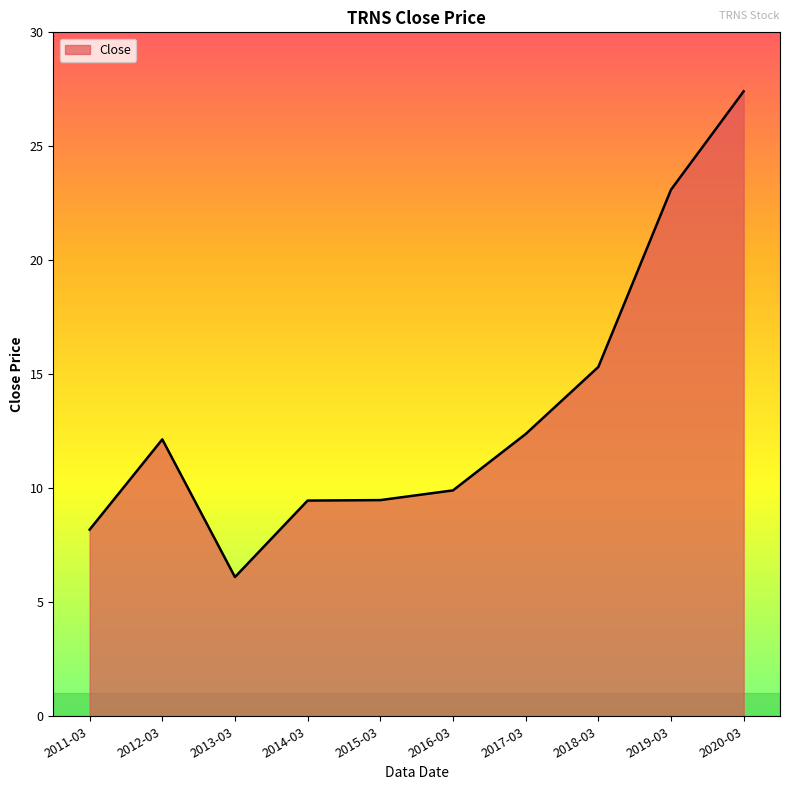

Reading right to left, extract all data points from this chart.

2020-03=27.4	2019-03=23.1	2018-03=15.3	2017-03=12.4	2016-03=9.9	2015-03=9.5	2014-03=9.5	2013-03=6.1	2012-03=12.1	2011-03=8.2